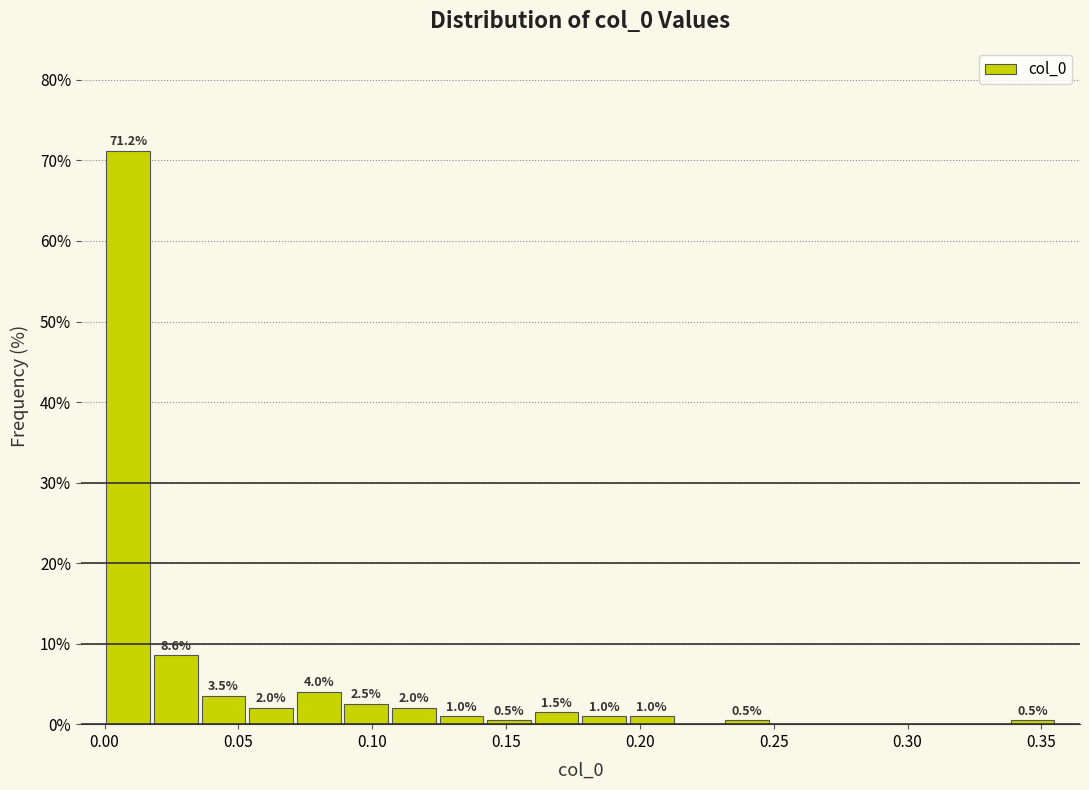

Read against the x-axis, roughly where is the centre of the tallest bar?

0.010